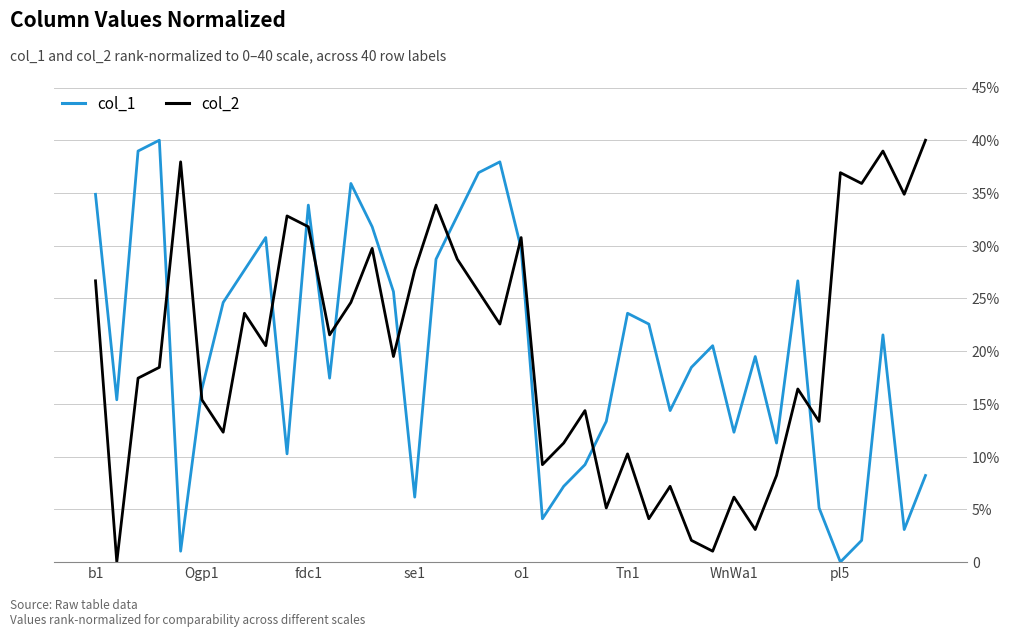

What are all the series names shown in the legend?

col_1, col_2